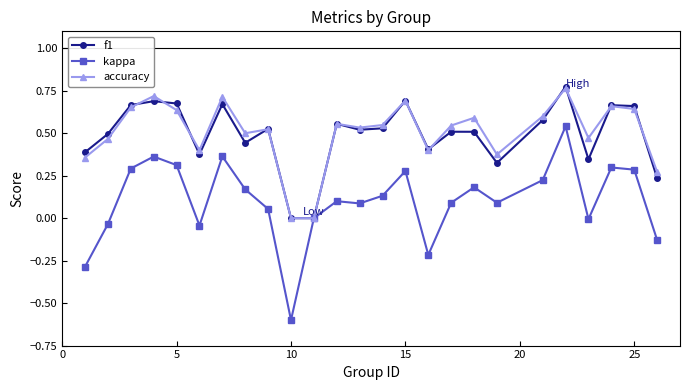

True or false: accuracy has more than 2 interior local peaks.

True